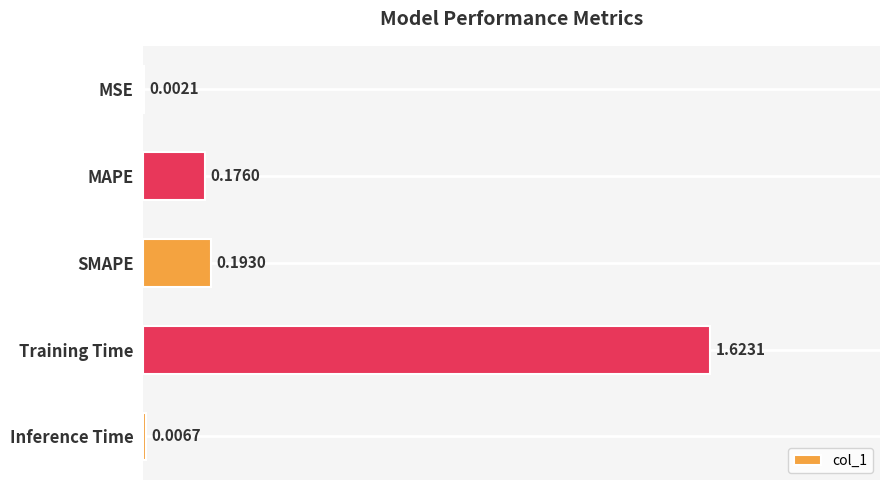

What is the sum of all values?

2.0